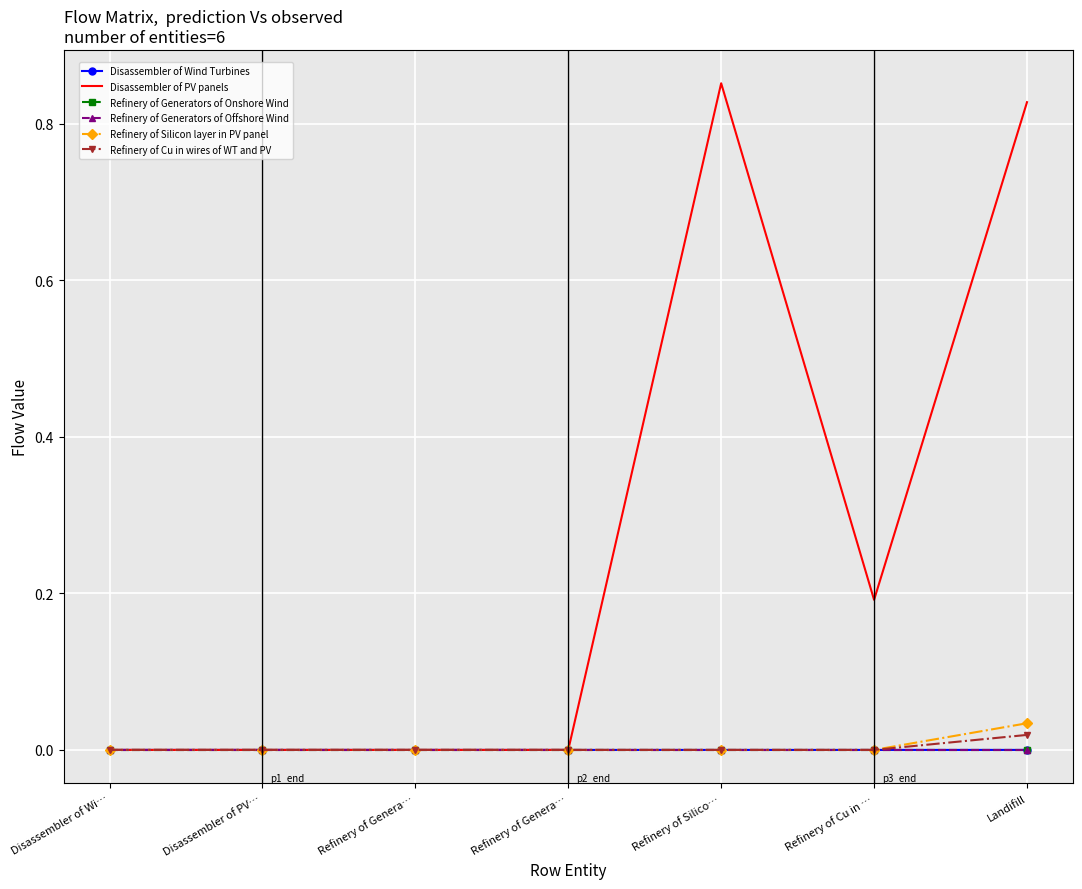

How many interior local peaks does the Disassembler of PV panels series have?

1